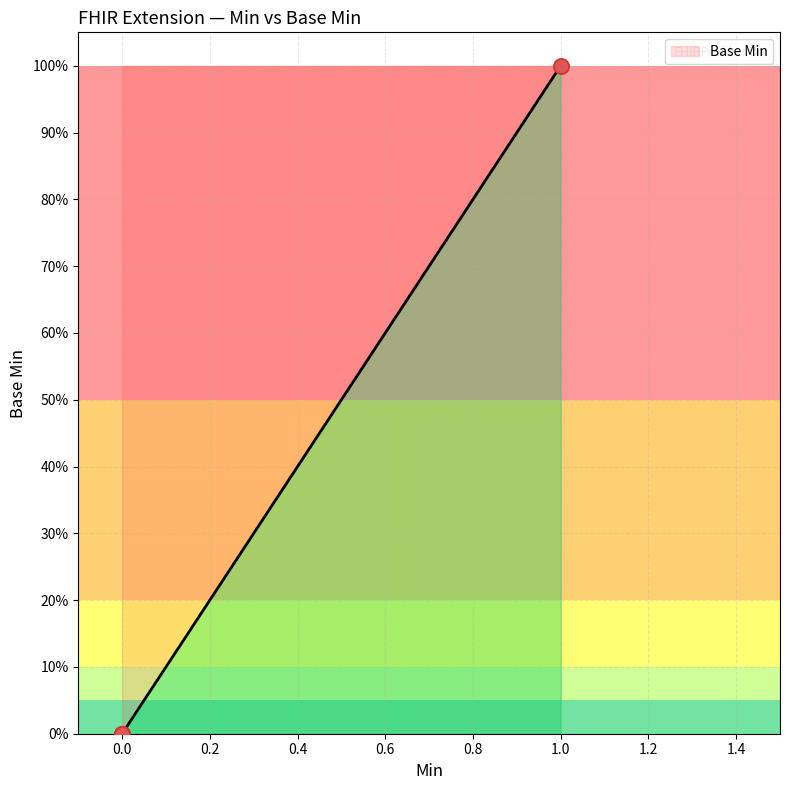

What is the change in value from 0.0 to 1.0?

+1